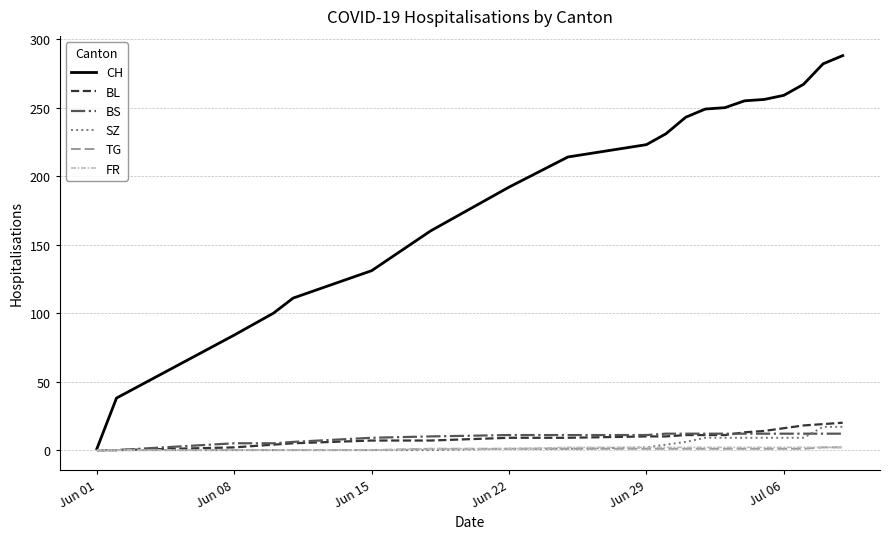

What is the maximum value shown in the chart?

288